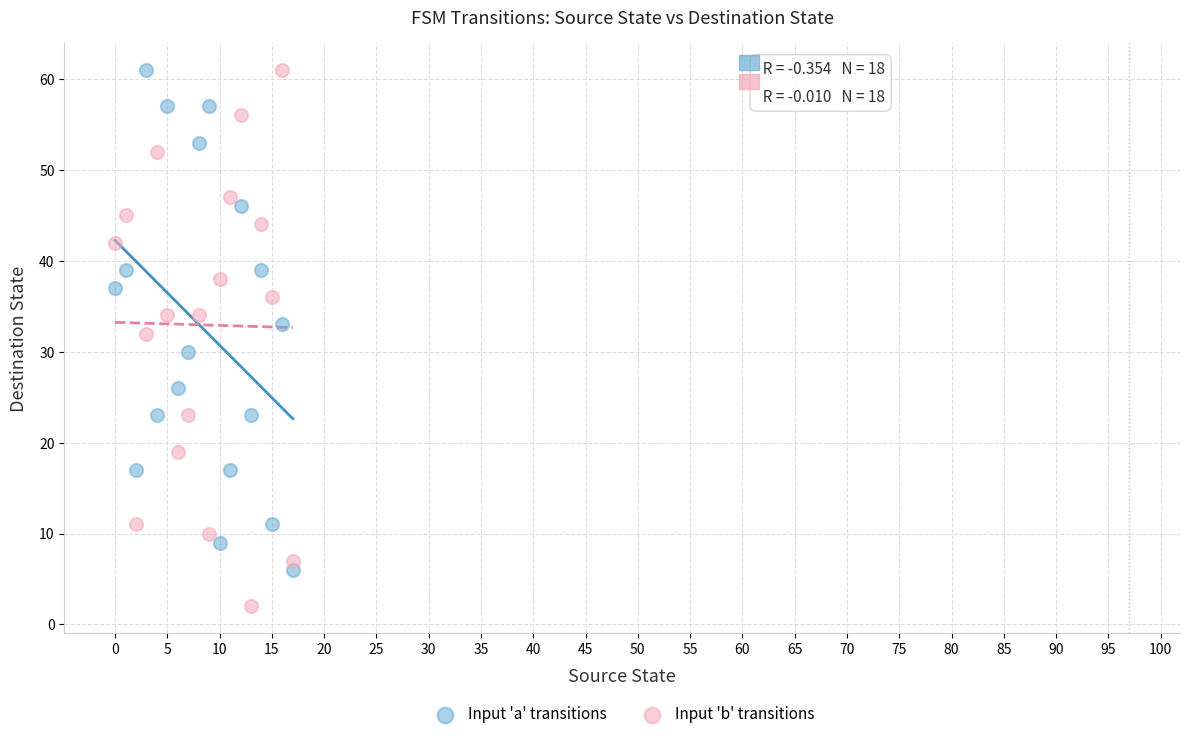

Which series reaches the minimum Y coordinate?

Input 'b' transitions